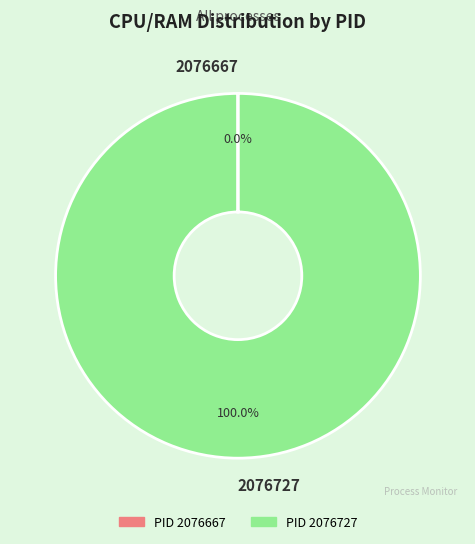

Which slice is the largest?

2076727